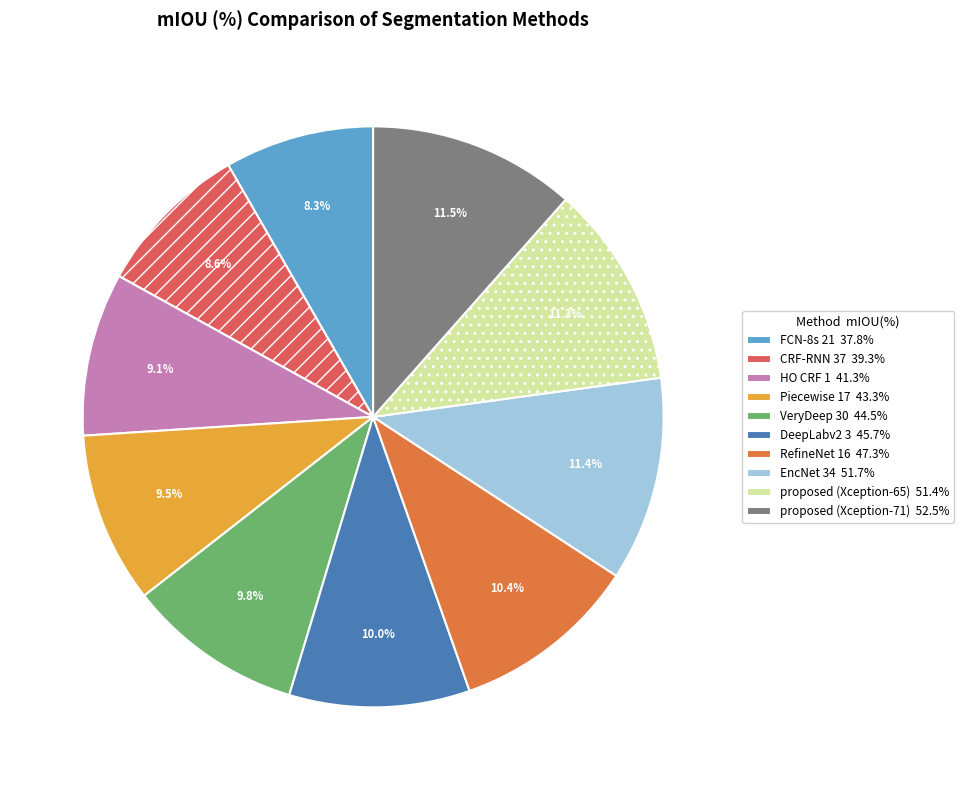

Rank the categories by value from lowest to highest.

FCN-8s 21, CRF-RNN 37, HO CRF 1, Piecewise 17, VeryDeep 30, DeepLabv2 3, RefineNet 16, proposed (Xception-65), EncNet 34, proposed (Xception-71)